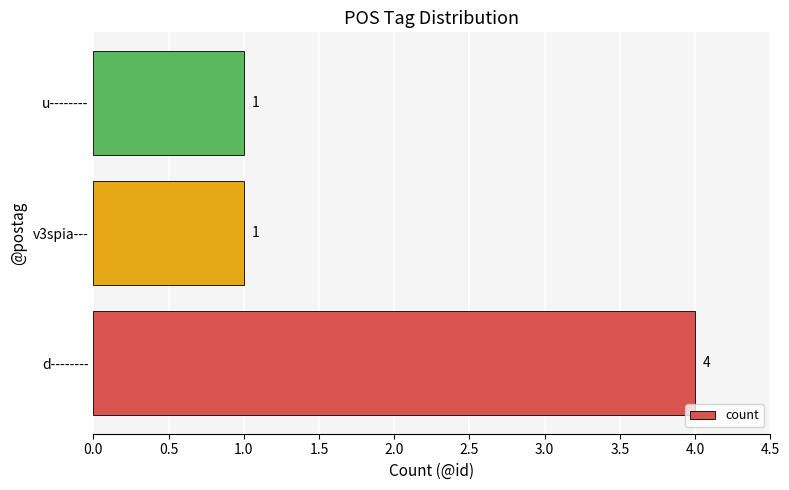

Reading top to bottom, extract all data points from this chart.

u--------=1	v3spia---=1	d--------=4